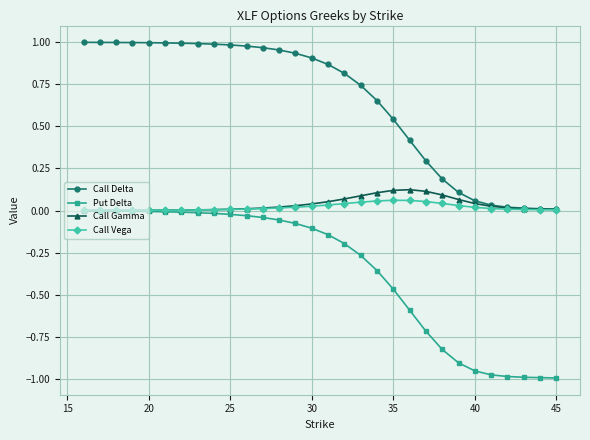

True or false: Call Gamma has more than 0 interior local peaks.

True